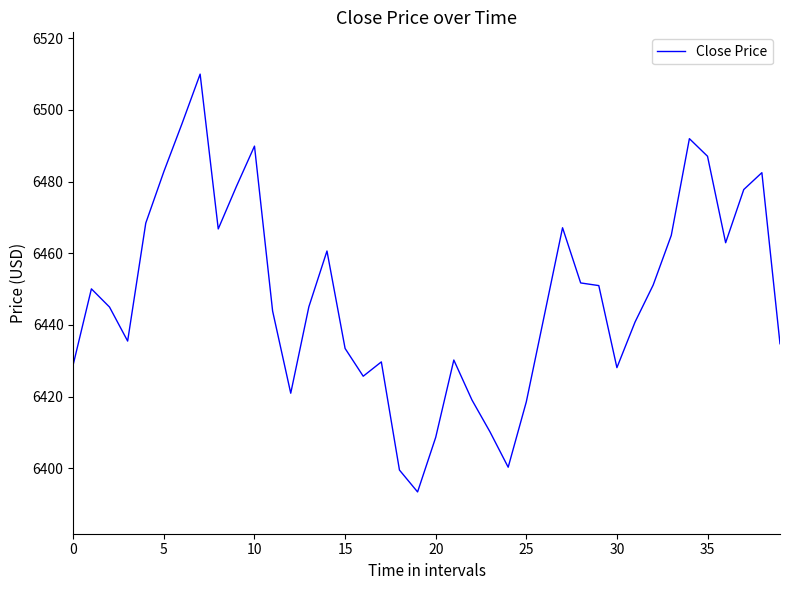

What is the smallest value displayed?

6393.4